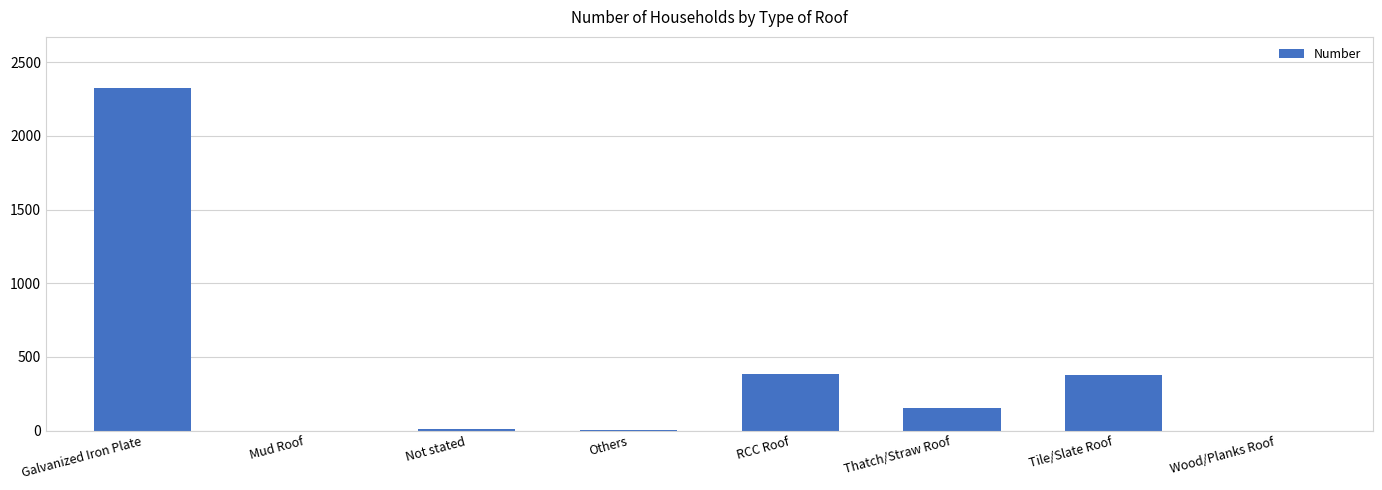

Where is the data nearest to the value 1161?

RCC Roof